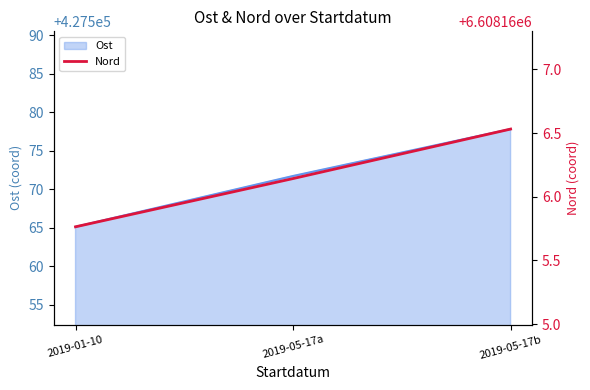

What is the difference between the maximum and minimum values in the Nord series?

0.8